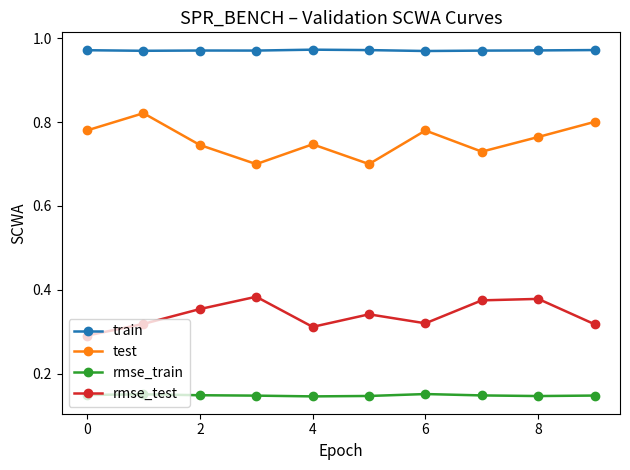

True or false: train and rmse_test cross at least once.

False